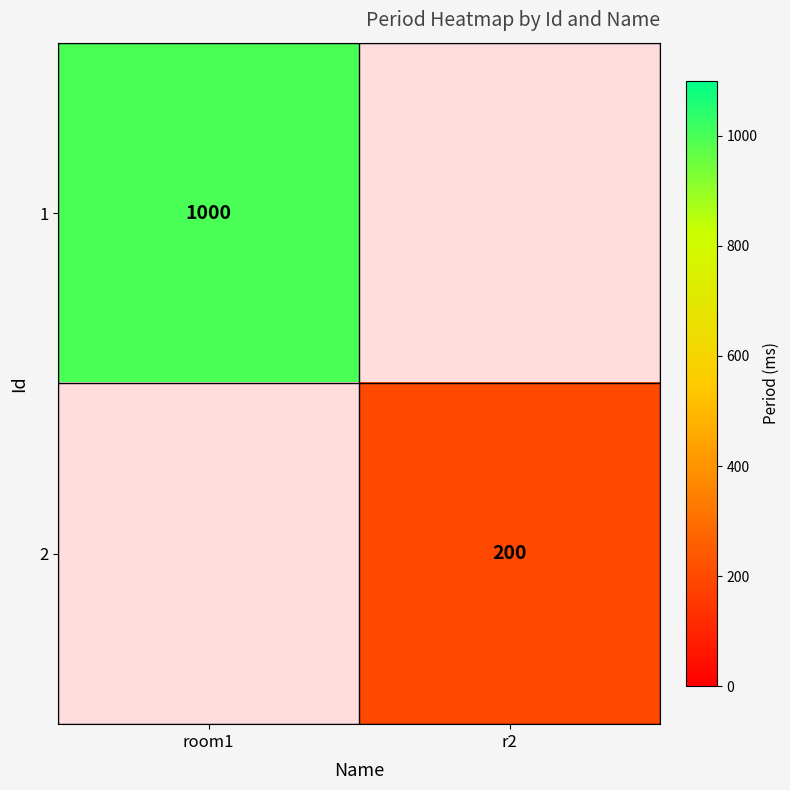

Count the number of categories in the chart.

2